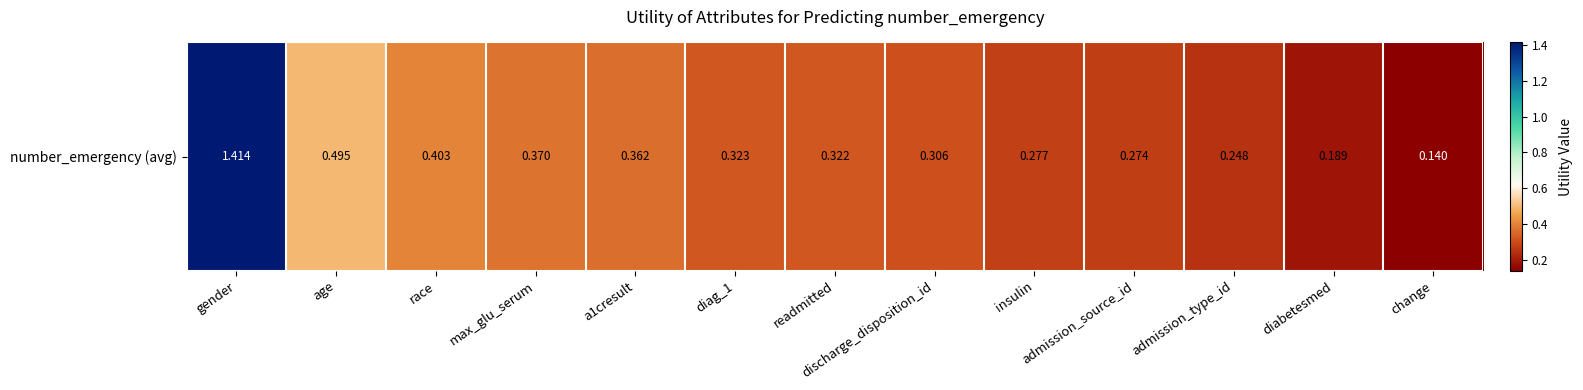

Reading right to left, what are all the values shown in this chart?

0.1	0.2	0.2	0.3	0.3	0.3	0.3	0.3	0.4	0.4	0.4	0.5	1.4